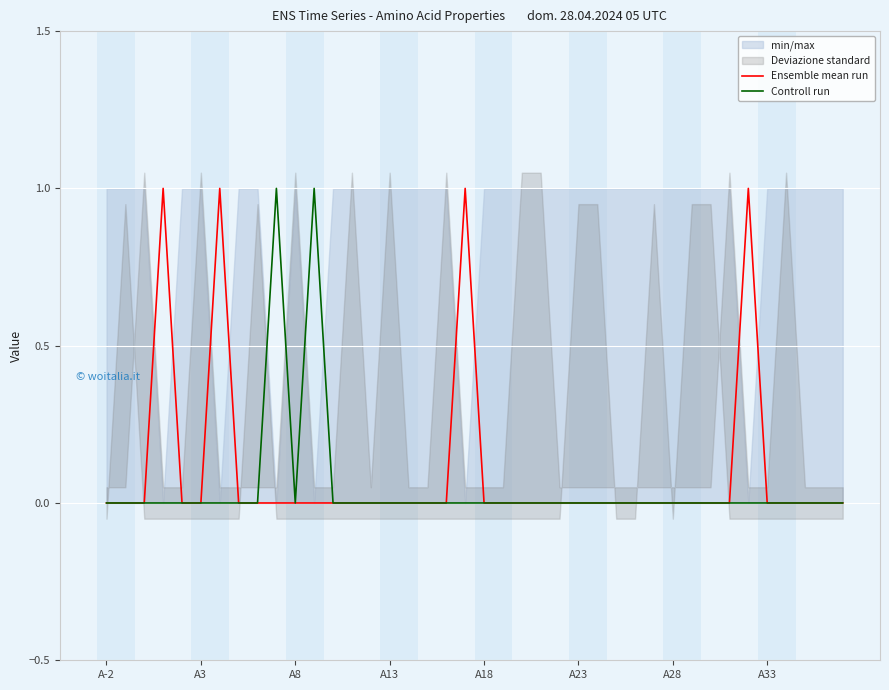

At how many categories does at least one series exceed 0?

6